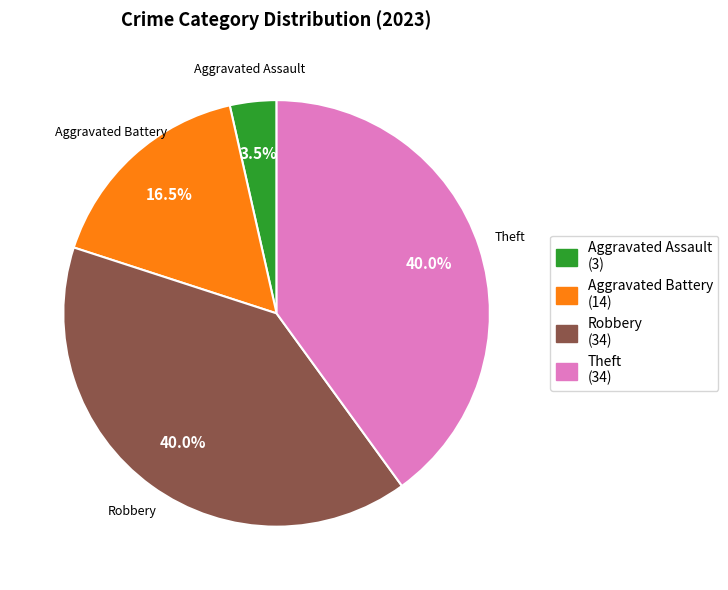

Is there any slice that represents more than half of the pie?

No